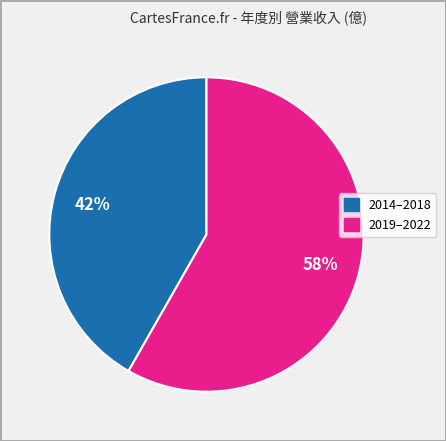

Is there a majority slice in this chart?

Yes